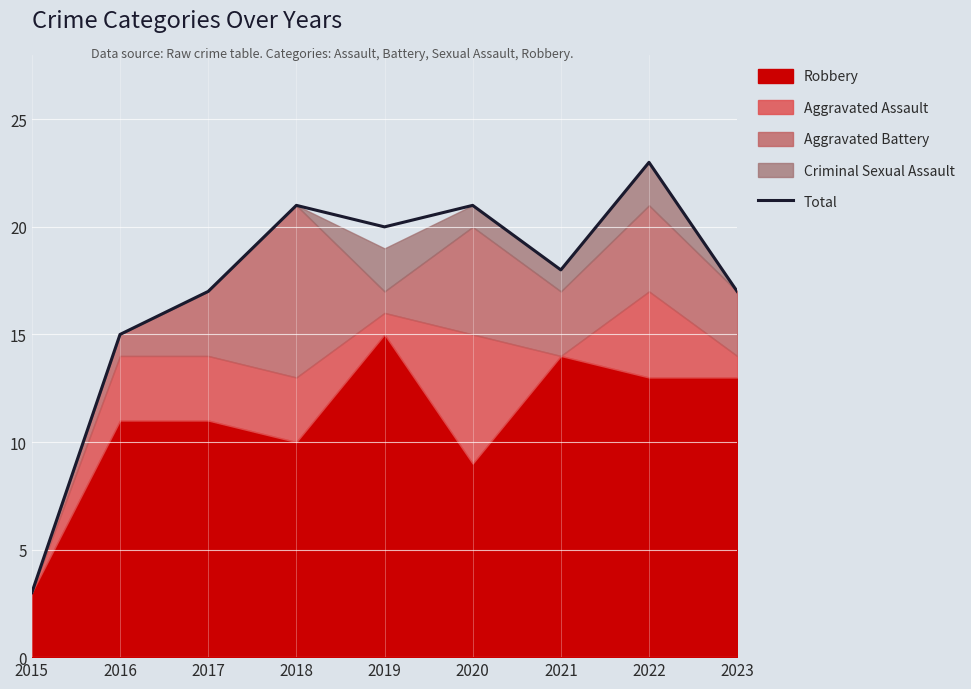

The value of Total at 2021 is 10. True or false?

False